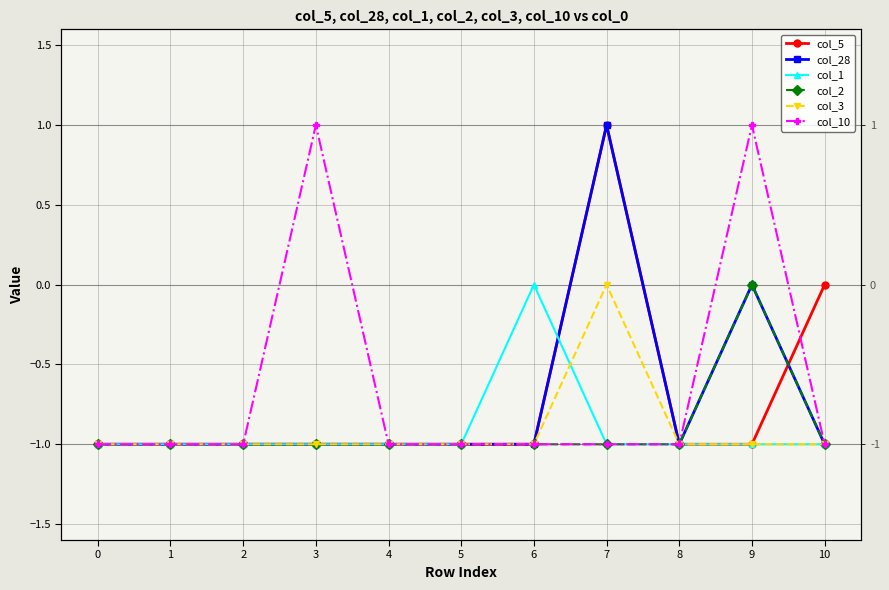

What is the sum of the col_5 values at 2 and 0?

-2